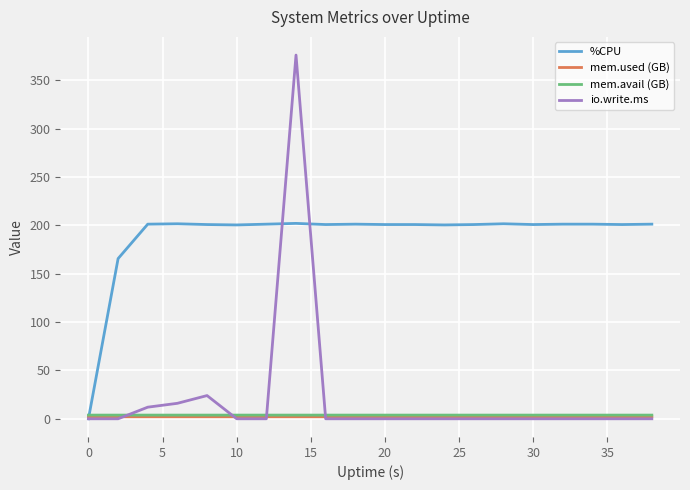

Which series has the largest range (max minus min)?

io.write.ms